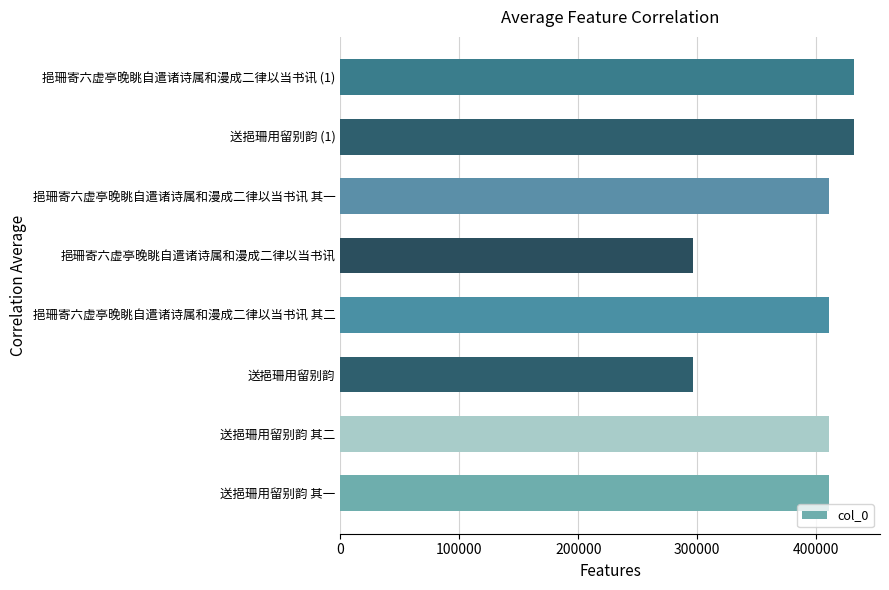

What is the ratio of the value at 送挹珊用留别韵 to the value at 送挹珊用留别韵 其一?

0.7